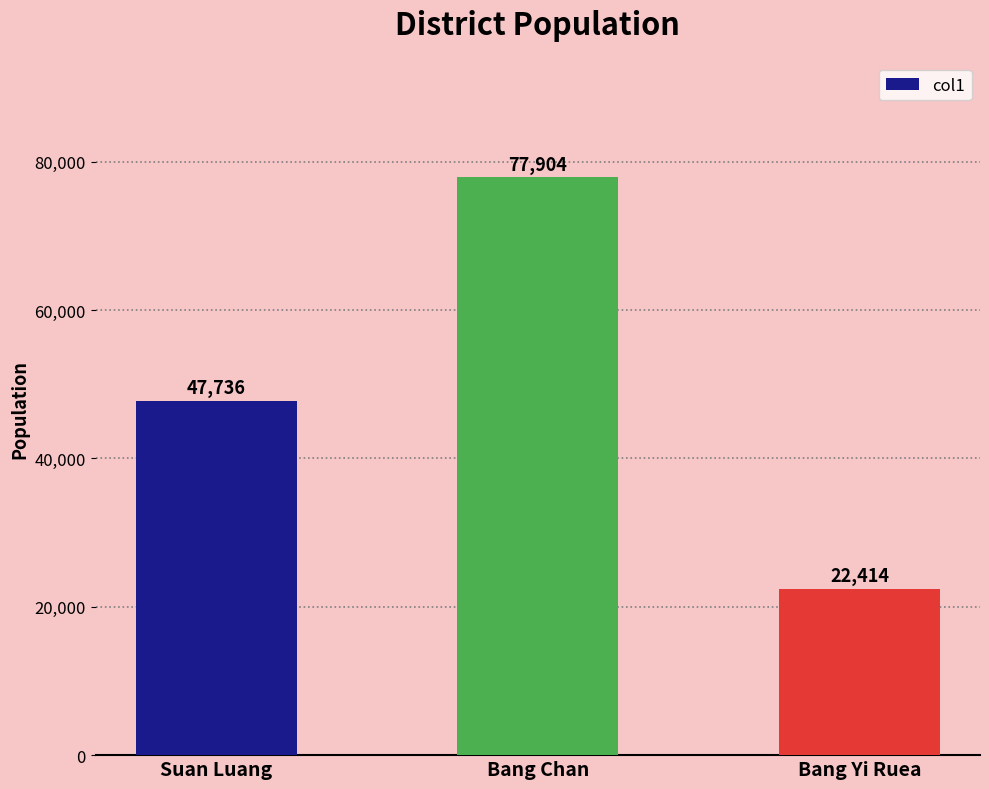

What is the ratio of the value at Suan Luang to the value at Bang Chan?

0.6